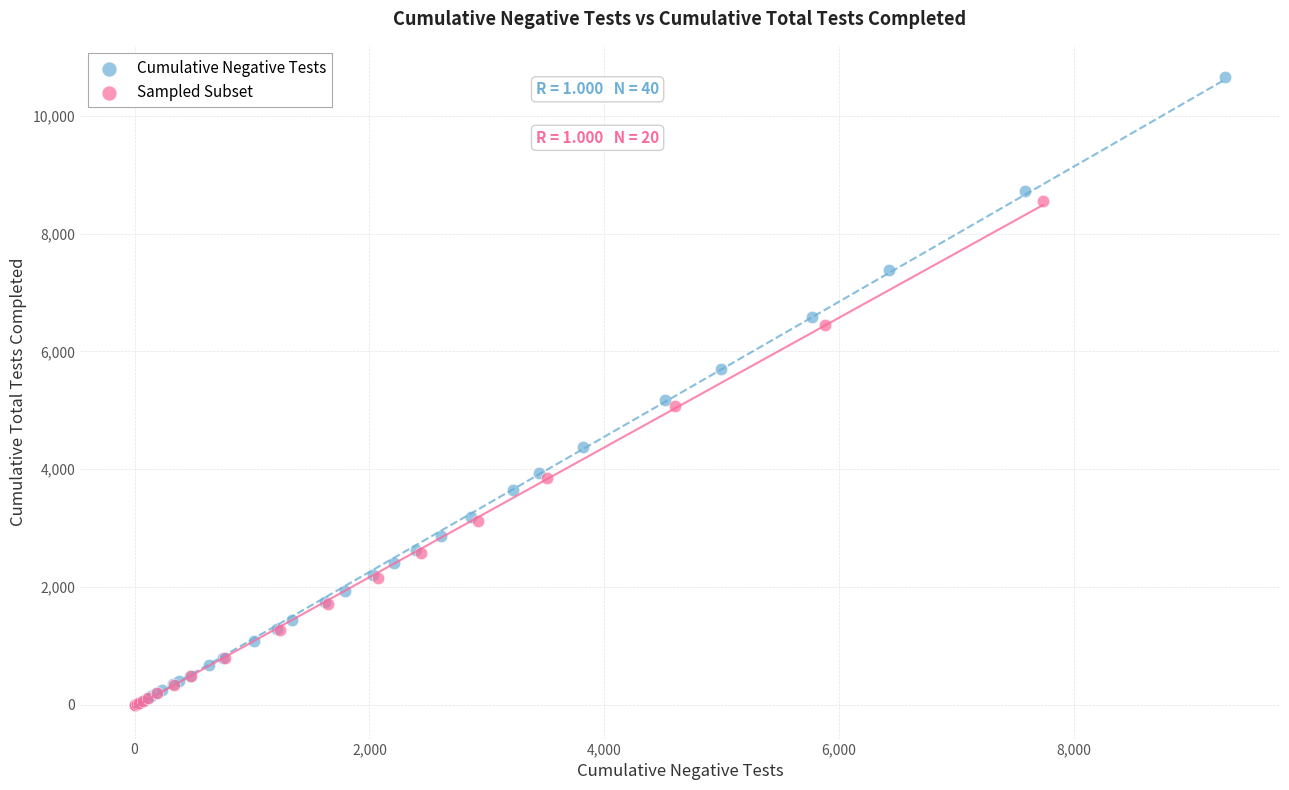

Which series has the largest Y range (max minus min)?

Cumulative Negative Tests